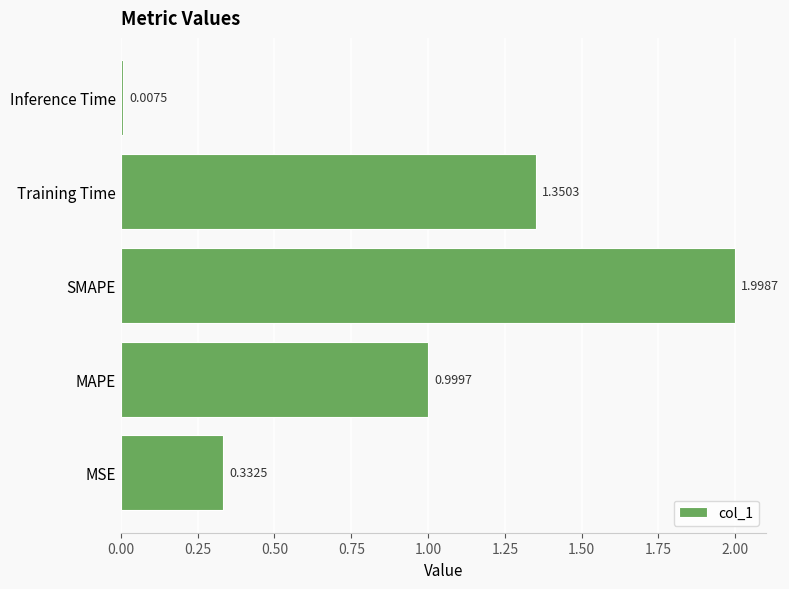

List the labels in order of value, smallest first.

Inference Time, MSE, MAPE, Training Time, SMAPE